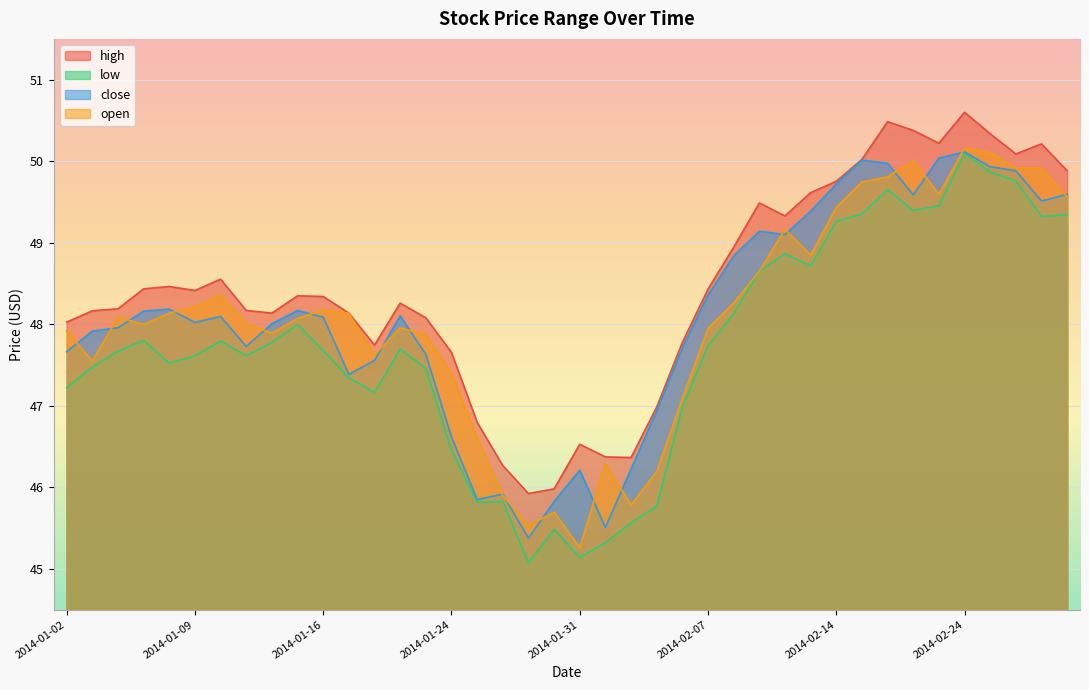

At which label does close first exceed 48?

2014-01-07